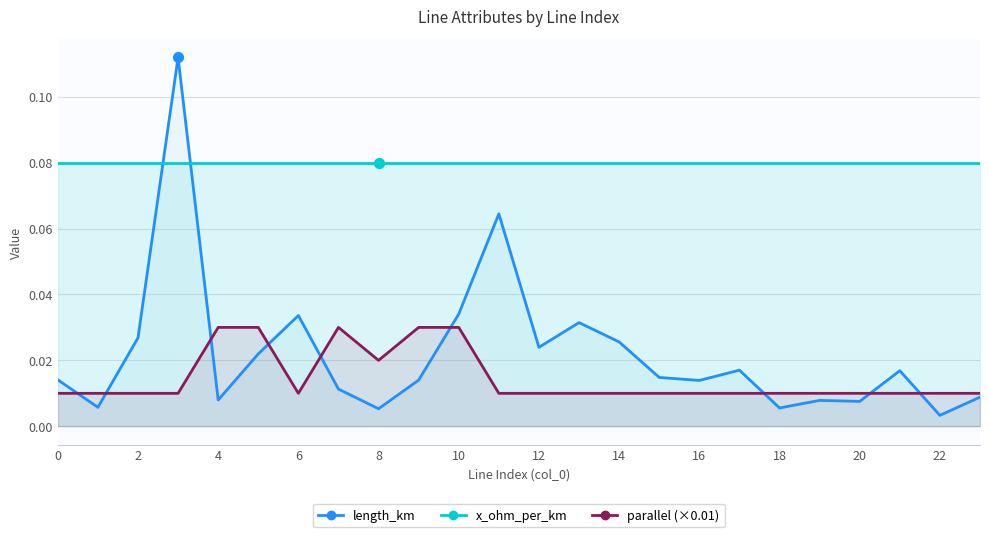

Is the value of length_km at 8 greater than the value of parallel (×0.01) at 10?

No